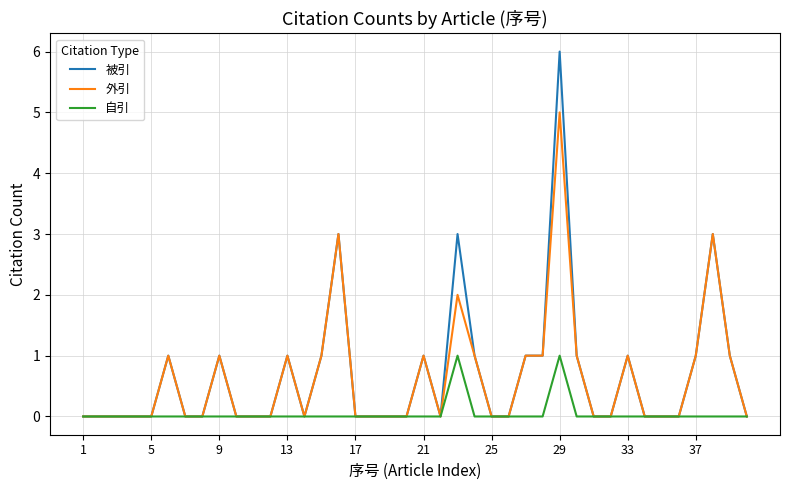

List the series in order of their peak value, lowest first.

自引, 外引, 被引